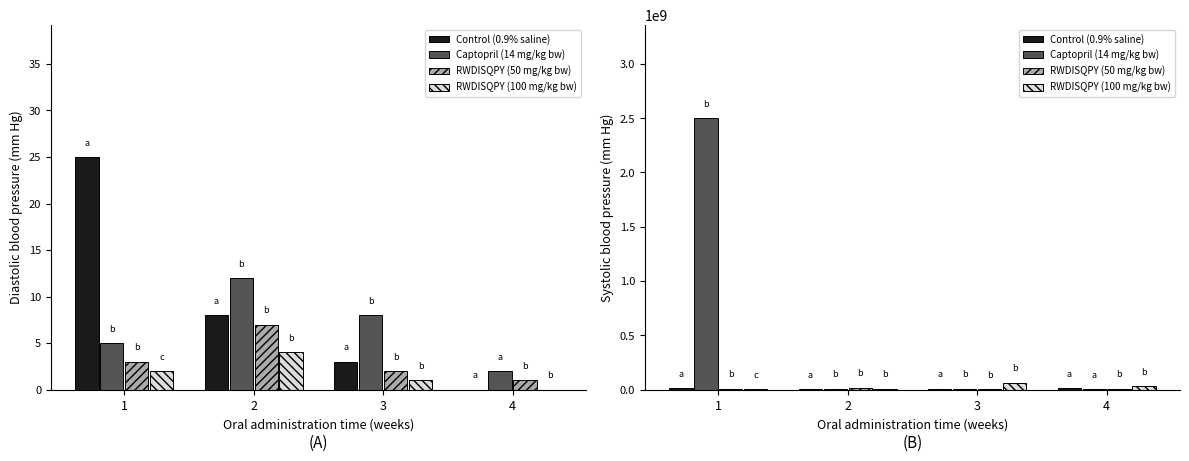

What is the average value of the Control (0.9% saline) series?

10500000